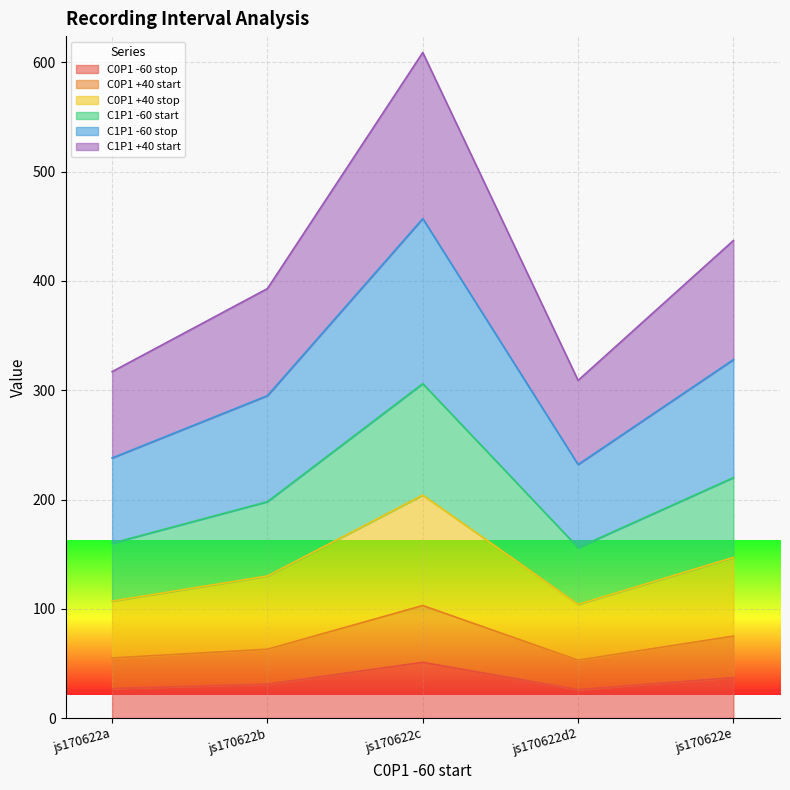

Where is the first local maximum for C1P1 -60 stop?

js170622c